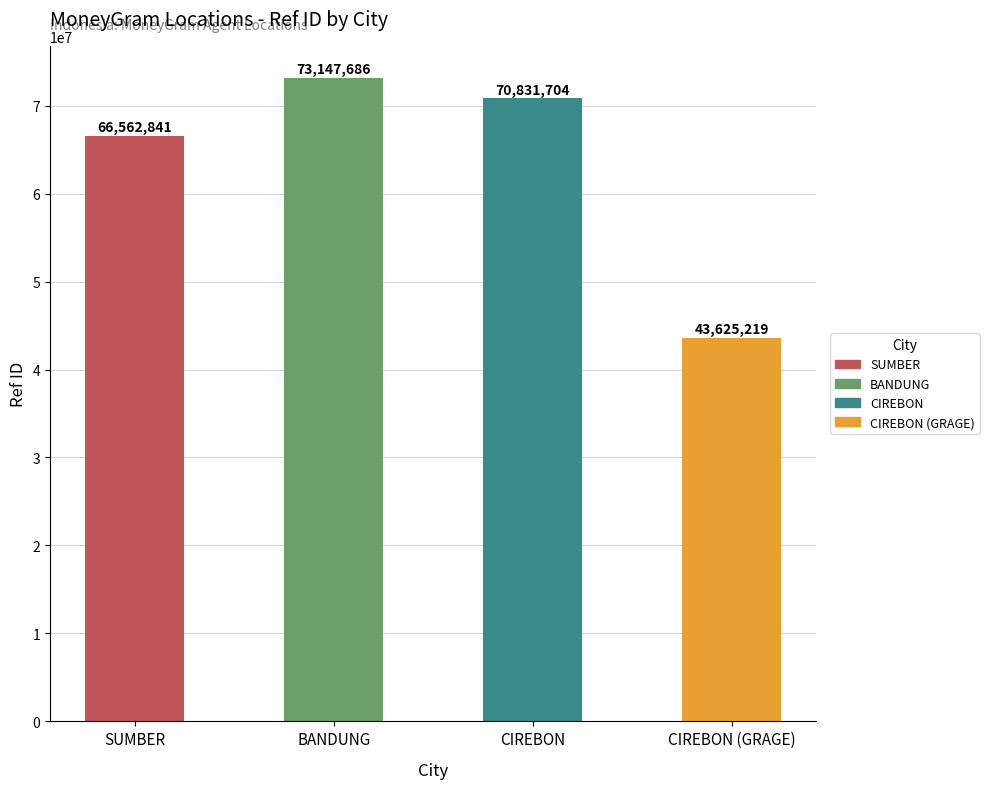

Rank the categories by value from lowest to highest.

CIREBON (GRAGE), SUMBER, CIREBON, BANDUNG